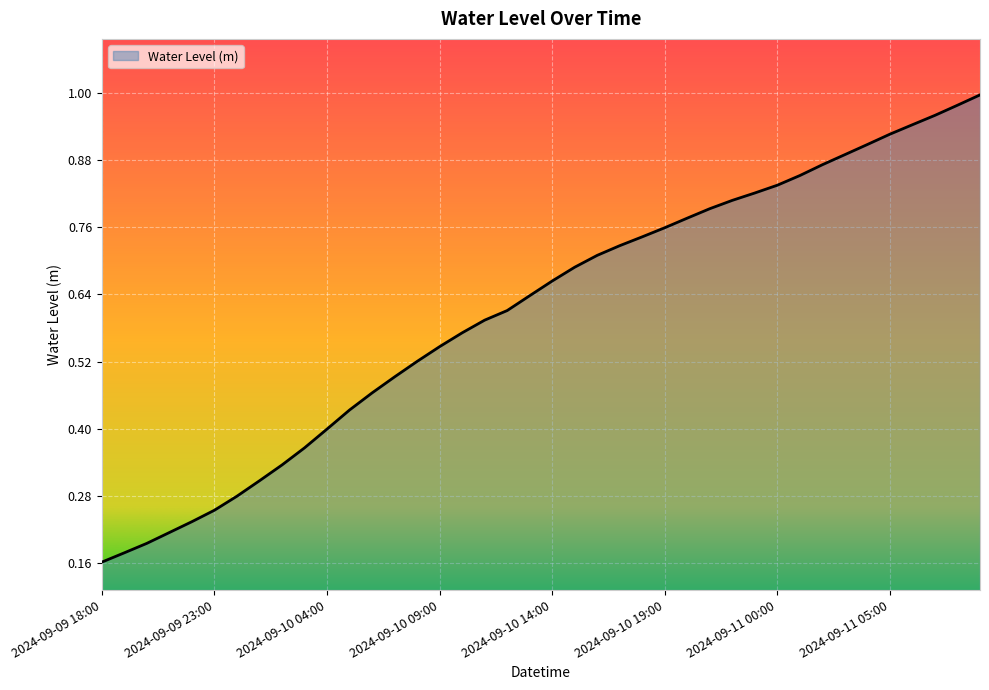

How many distinct data groups are displayed?

1